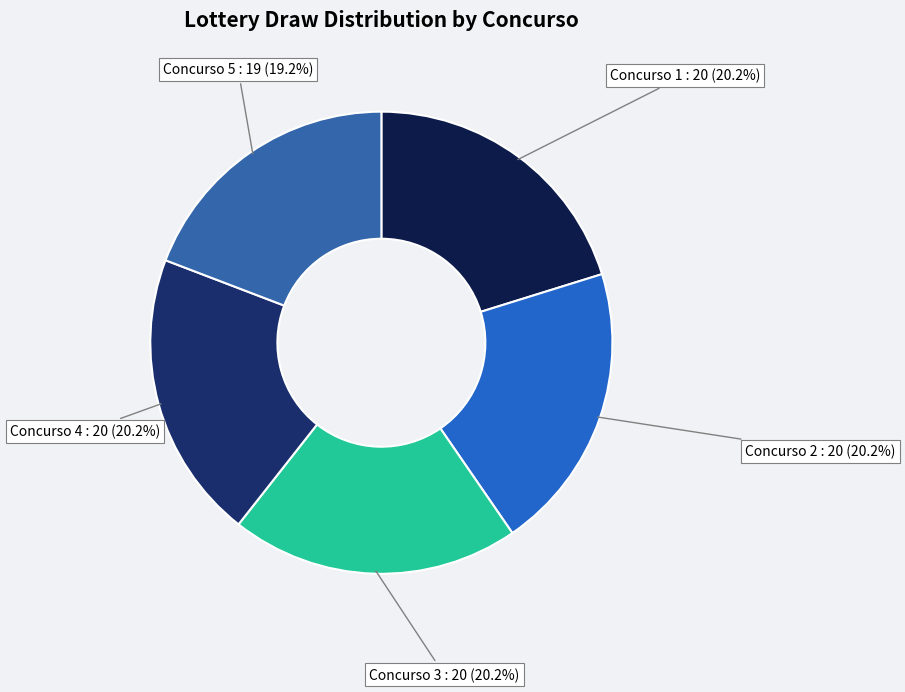

How many slices are in this pie chart?

5